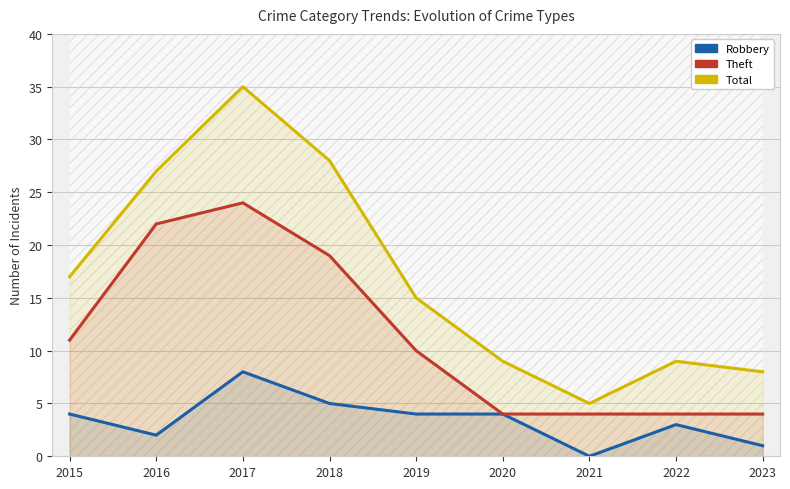

Rank the series by their average value, from lowest to highest.

Robbery, Theft, Total